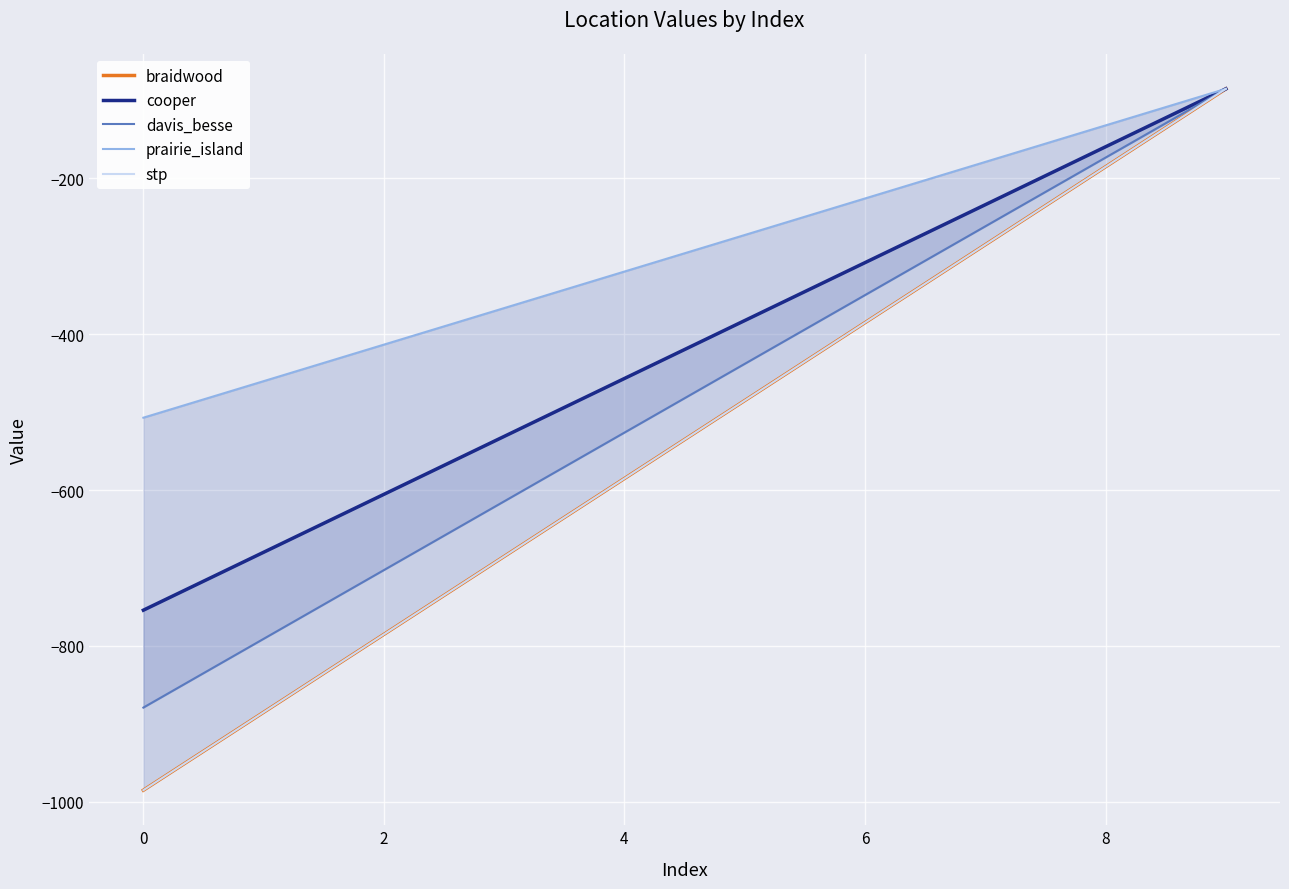

The value of davis_besse at 6 is -349.8. True or false?

True